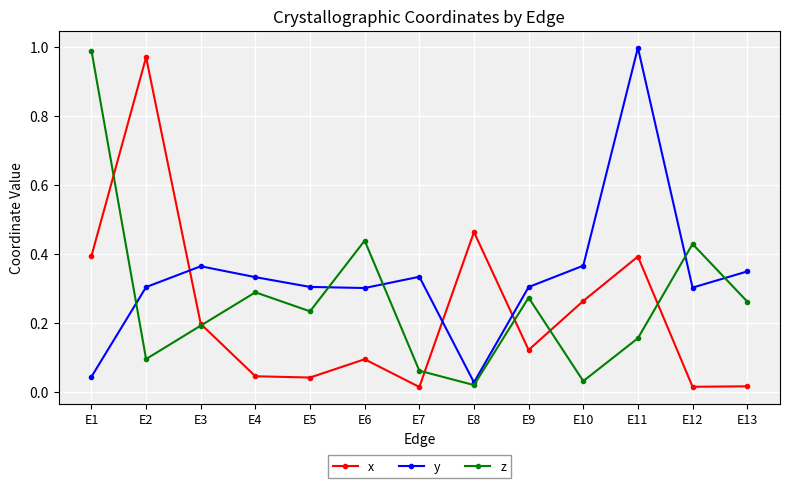

Between E11 and E12, which series saw the biggest shift?

y